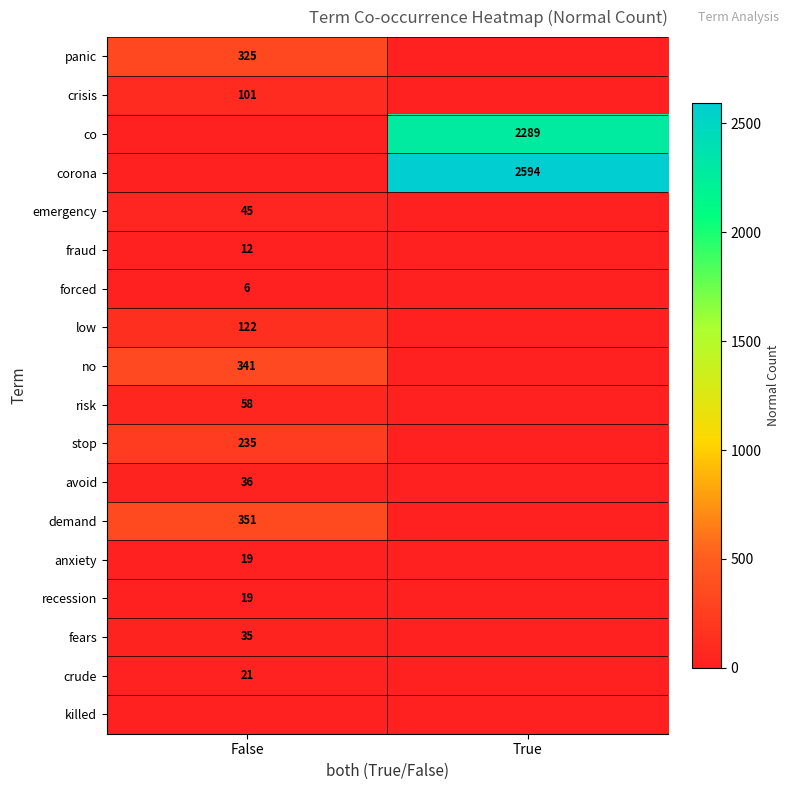

True or false: risk has a value of 58 at False.

True